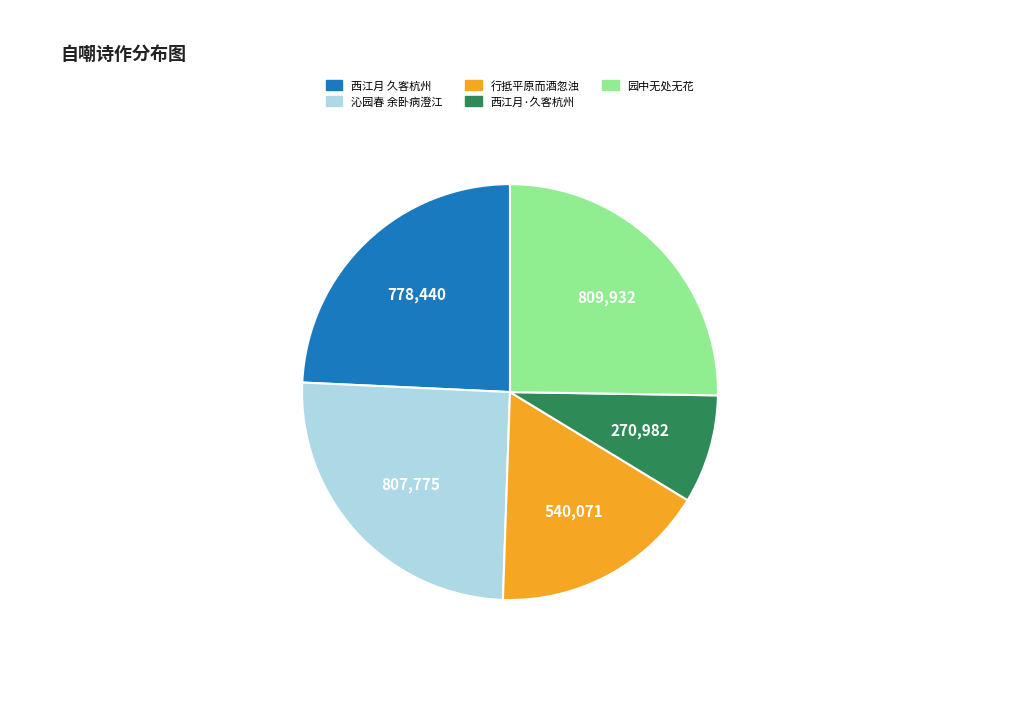

Is there any slice that represents more than half of the pie?

No